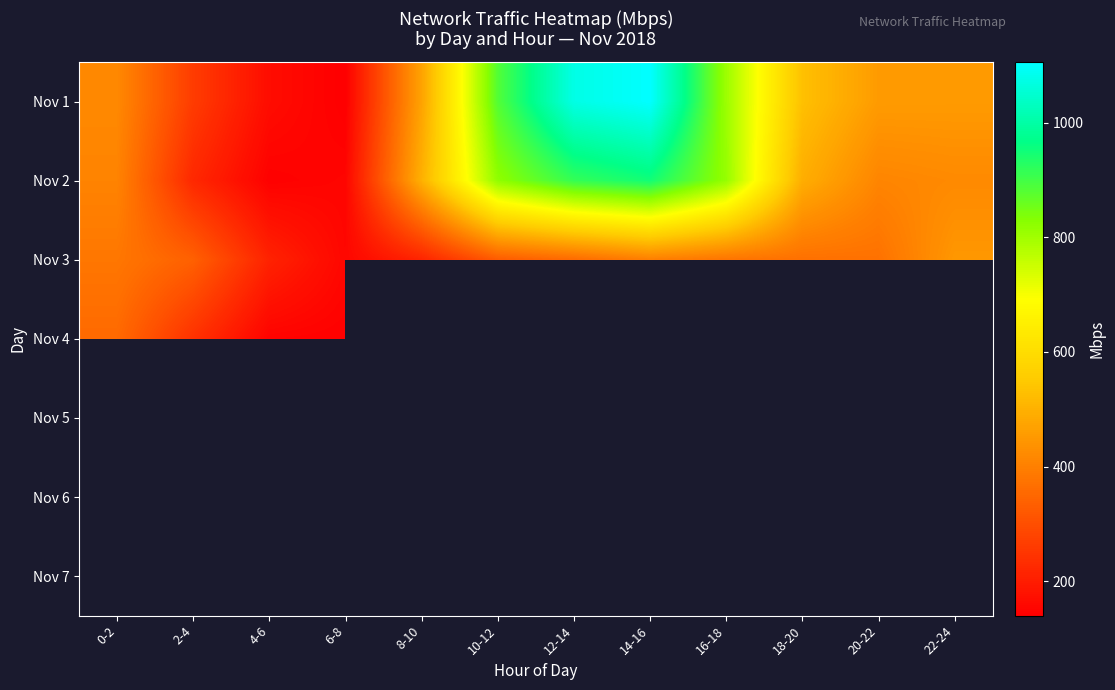

Which series has the widest spread of values?

Nov 1